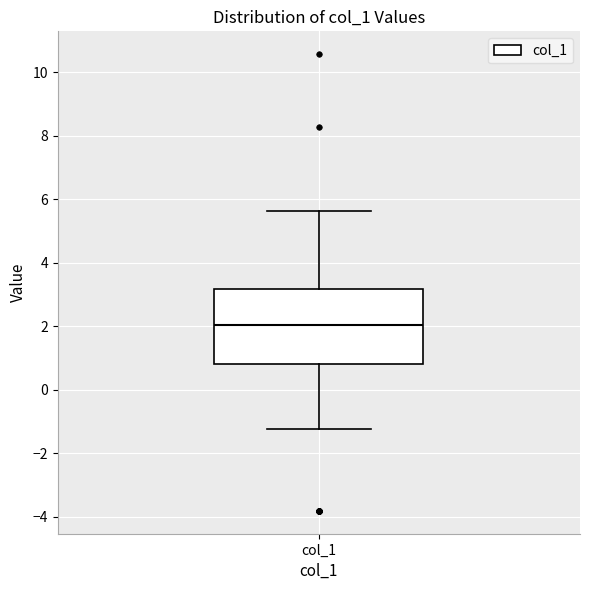

Where does the upper whisker of the box for col_1 end on the y-axis? The values are not printed on the chart, so give them approximately, as read against the axis.

5.6